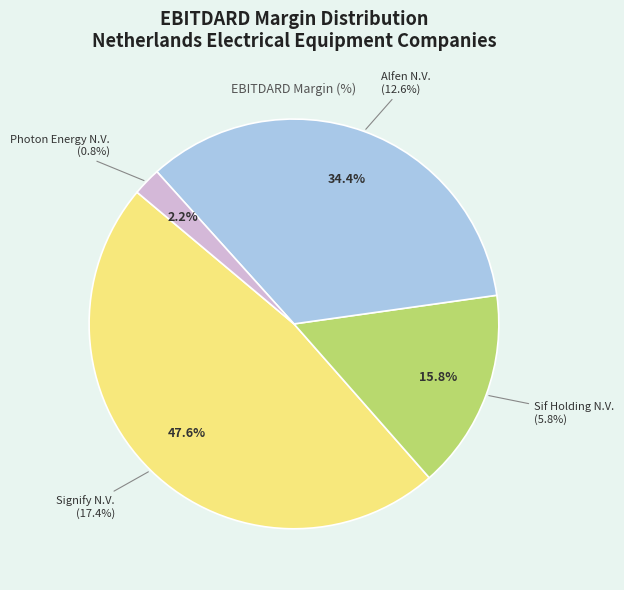

Which category has the smallest portion of the pie?

Photon Energy N.V.